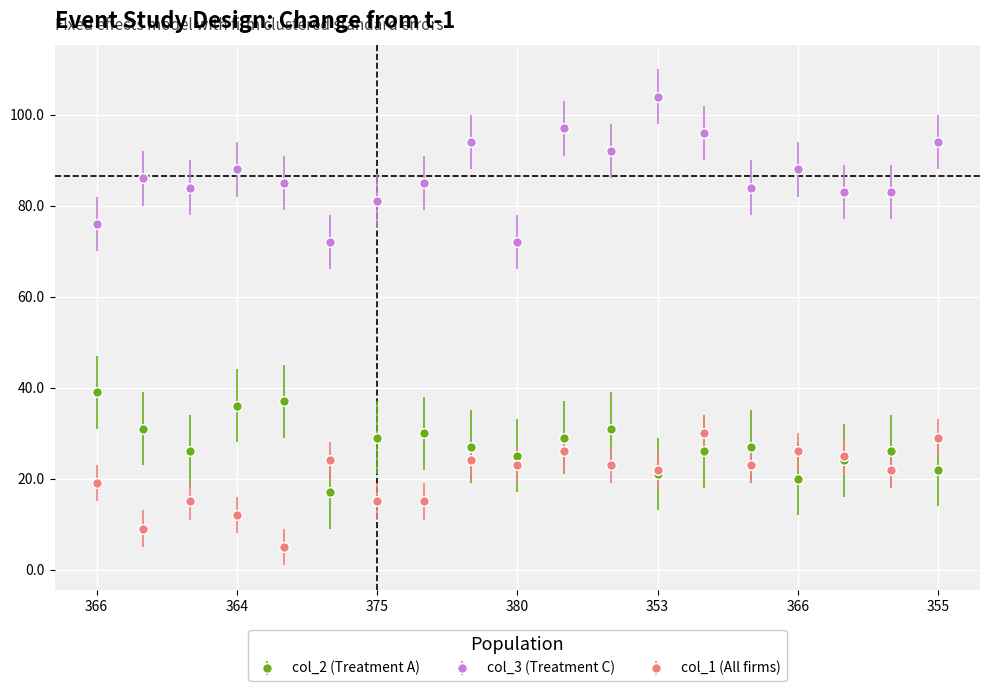

True or false: col_2 (Treatment A) and col_3 (Treatment C) intersect in this chart.

False